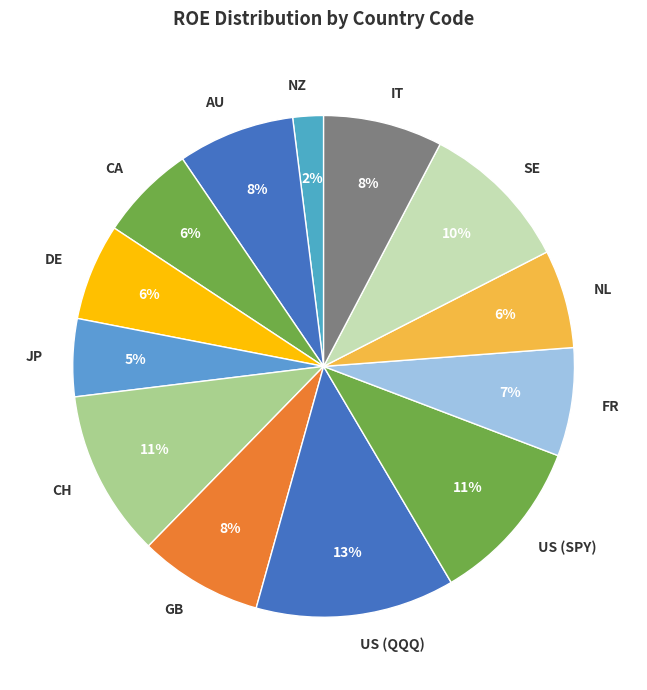

To the nearest percent, what is the average slice percentage?

8%